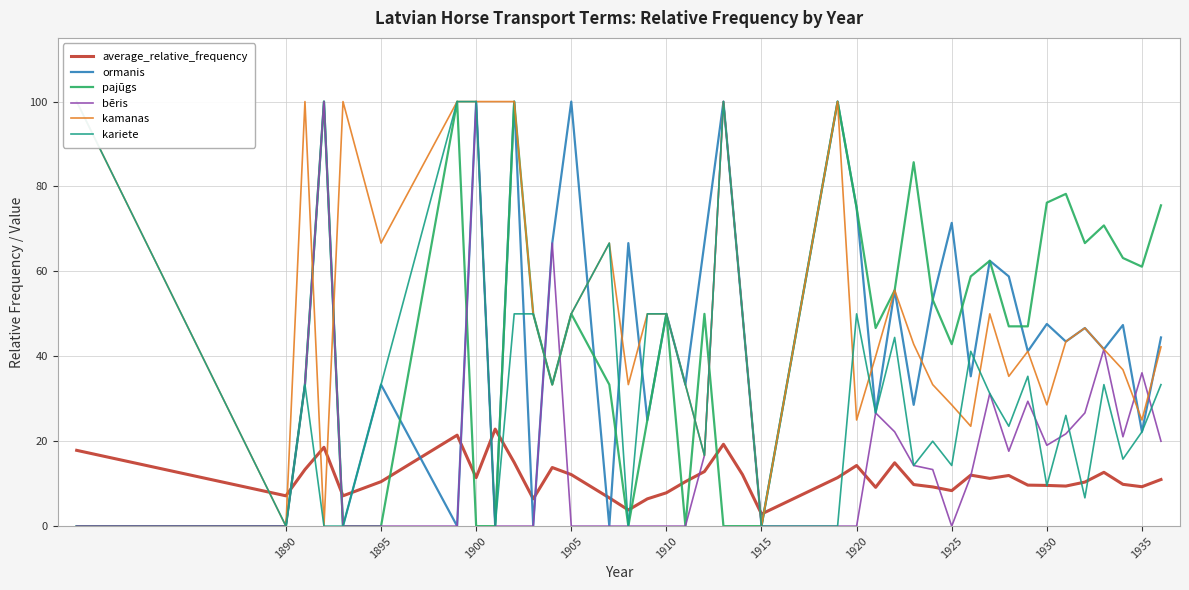

True or false: kamanas has more than 1 points higher than both neighbors.

True